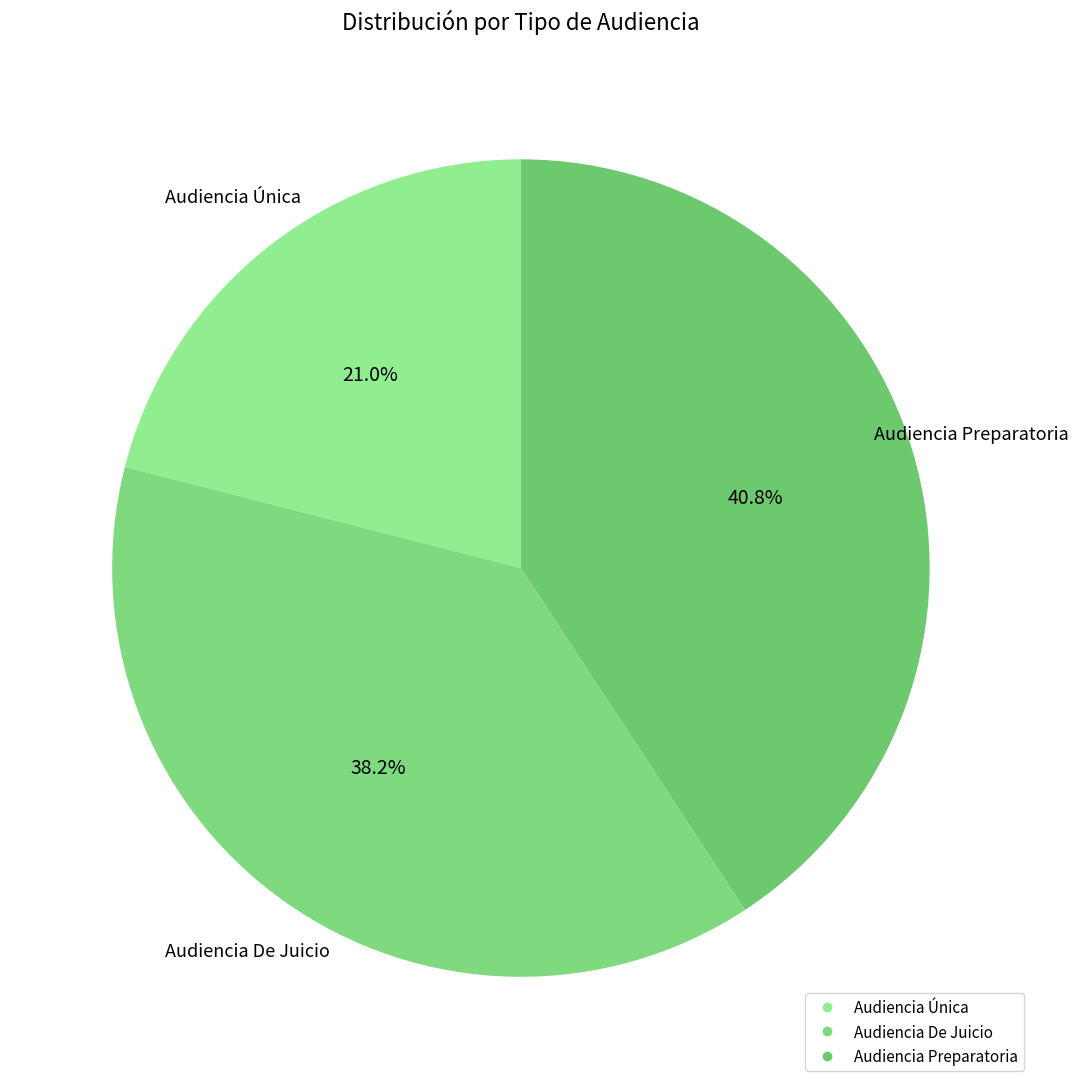

Which category has the biggest portion of the pie?

Audiencia Preparatoria